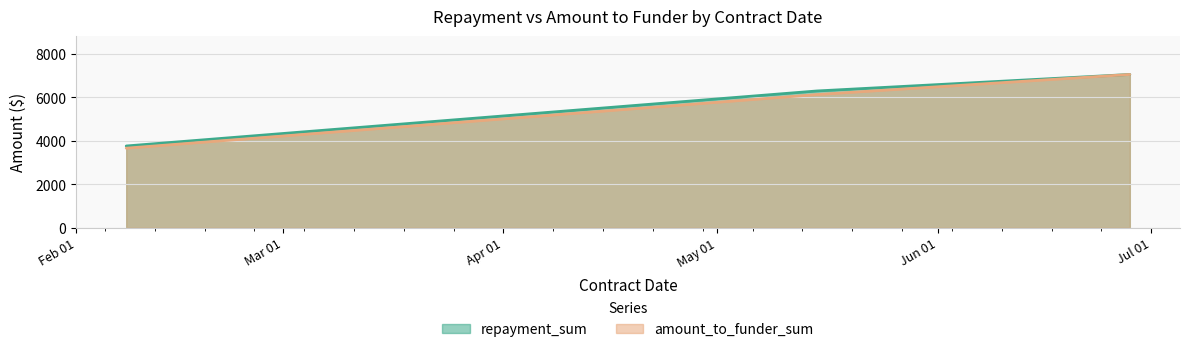

Is it true that repayment_sum equals 8882.5 at 2024-05-15?

False